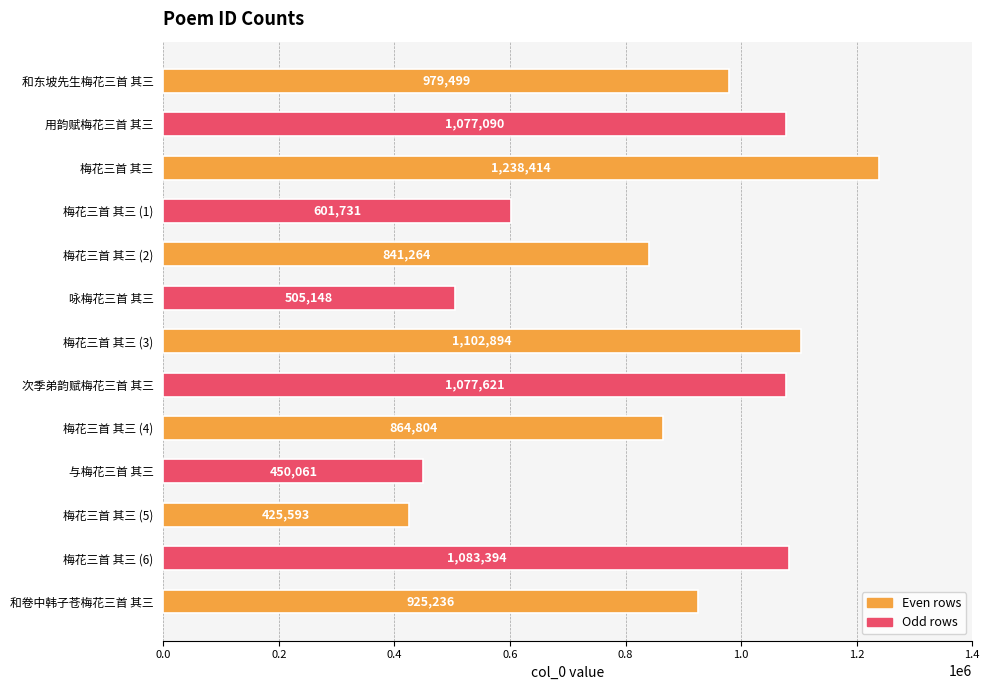

Is it true that the value at 咏梅花三首 其三 is 505148?

True